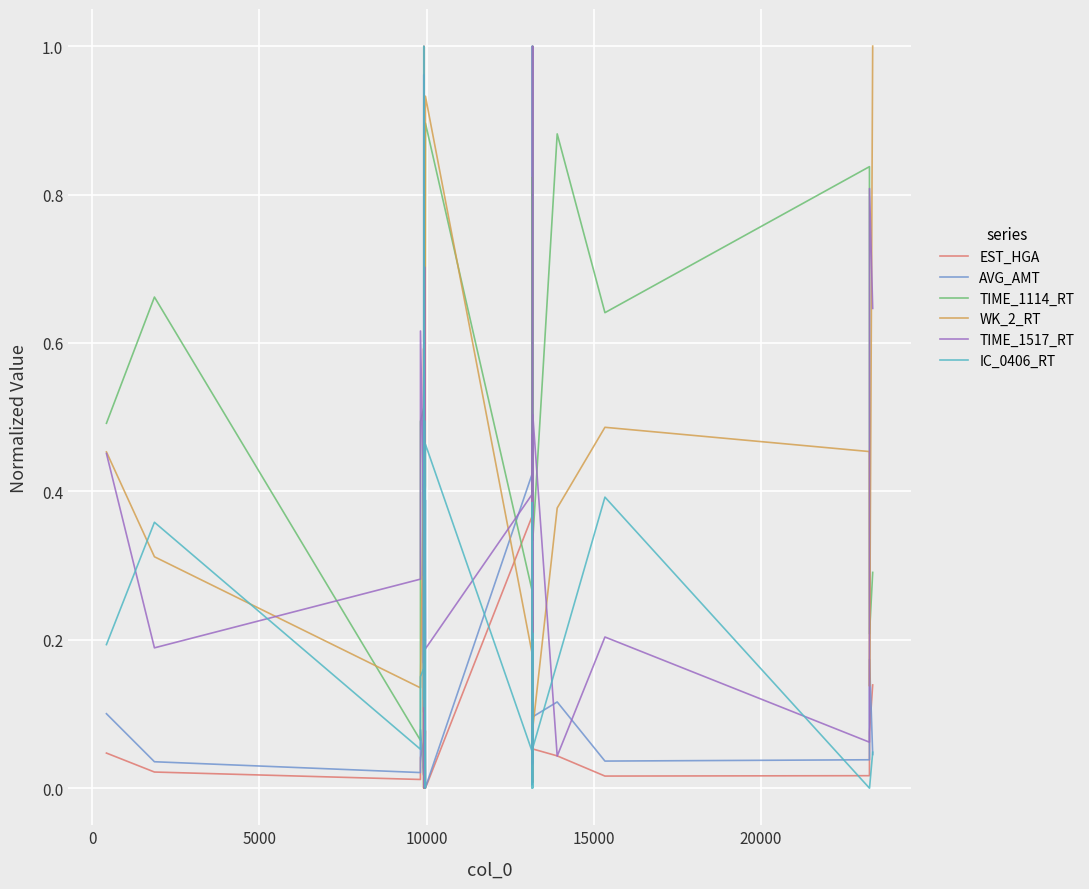

Which series has the largest total across all categories?

TIME_1114_RT